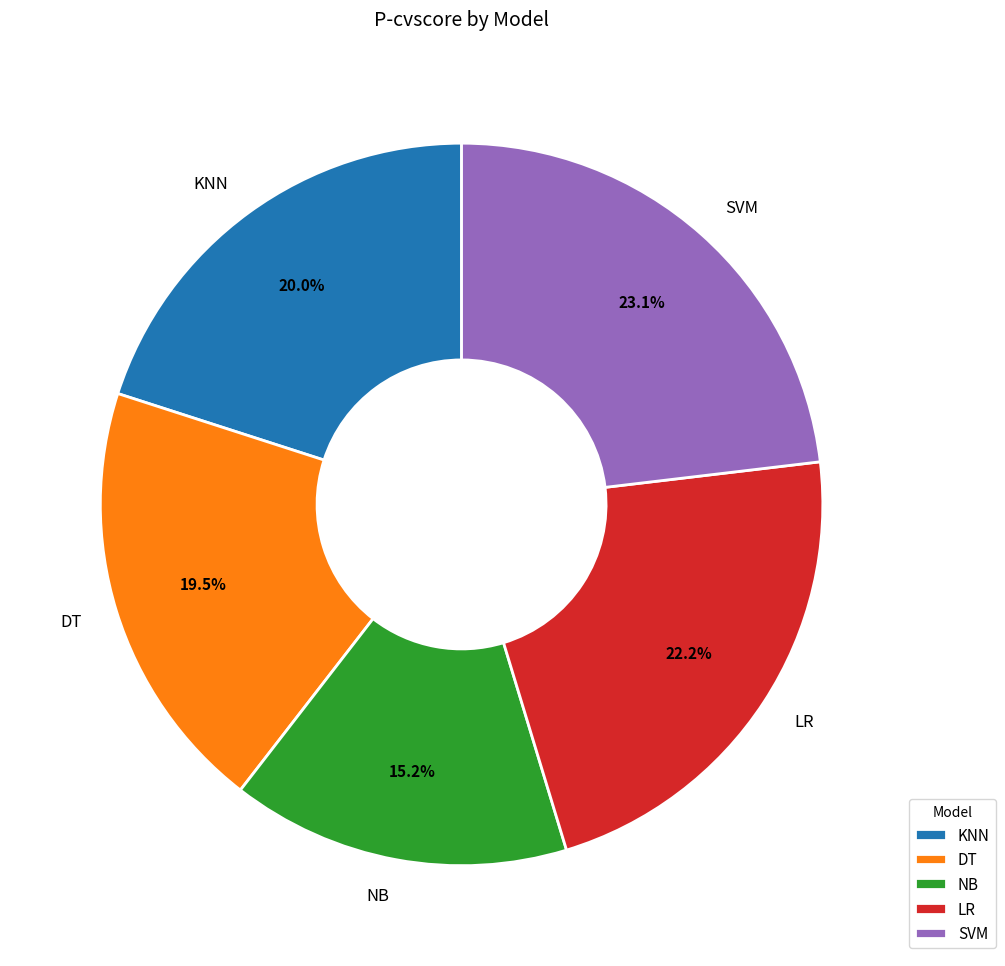

How much of the chart is everything except KNN?

80.0%